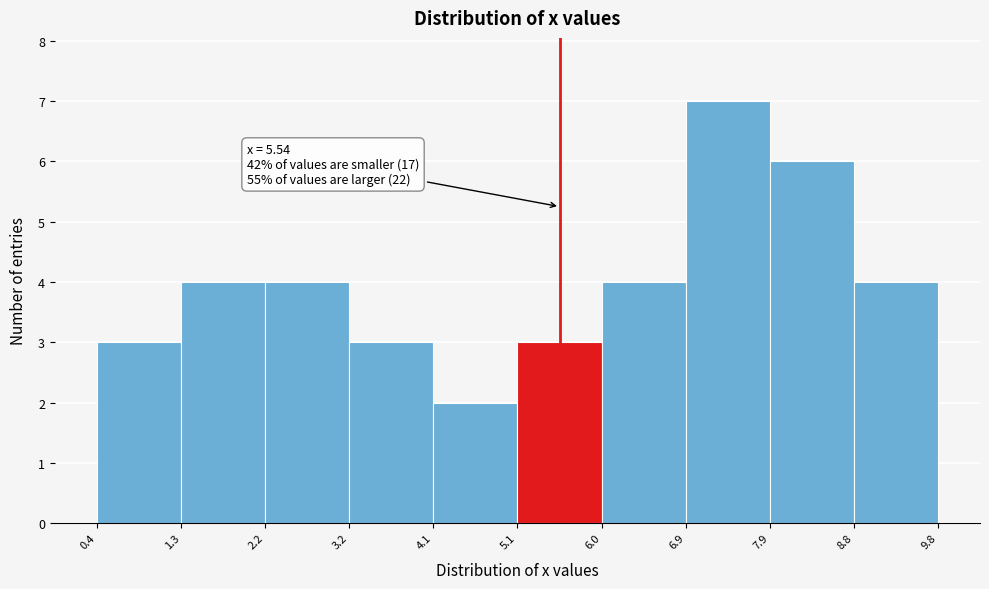

Over which range of the x-axis is the bar tallest?

6.9 to 7.9